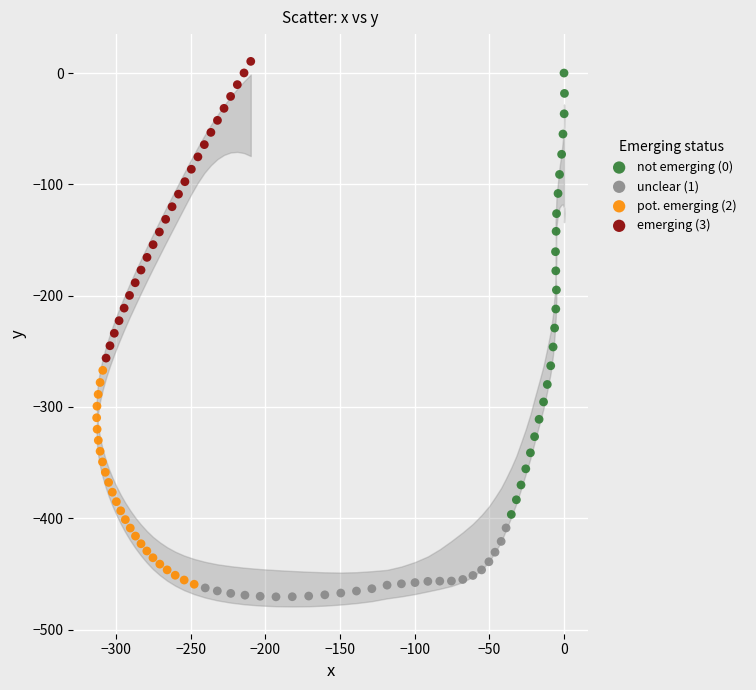

Which series has the widest spread of Y values?

not emerging (0)